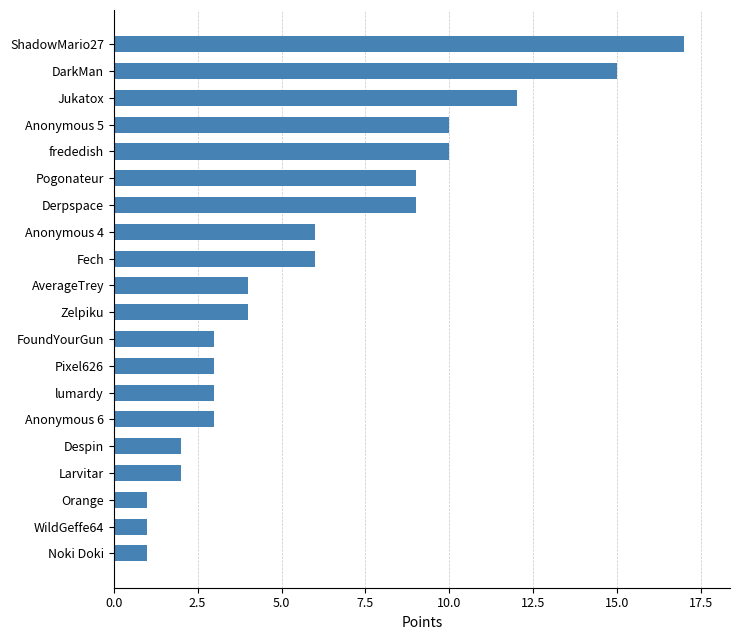

What is the ratio of the value at DarkMan to the value at Orange?

15.0